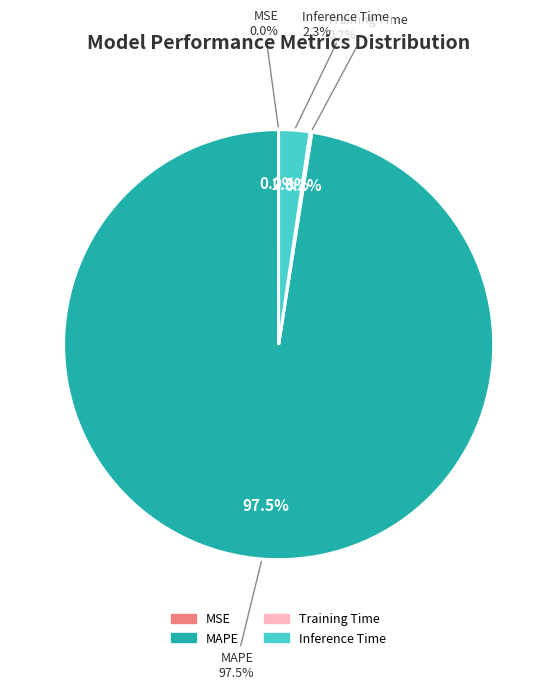

What percentage is the Inference Time slice, to the nearest percent?

2%